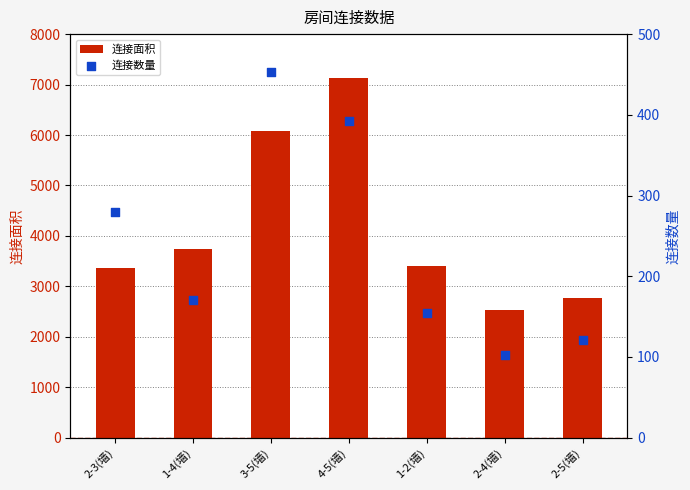

Which series contains the highest Y value?

连接面积